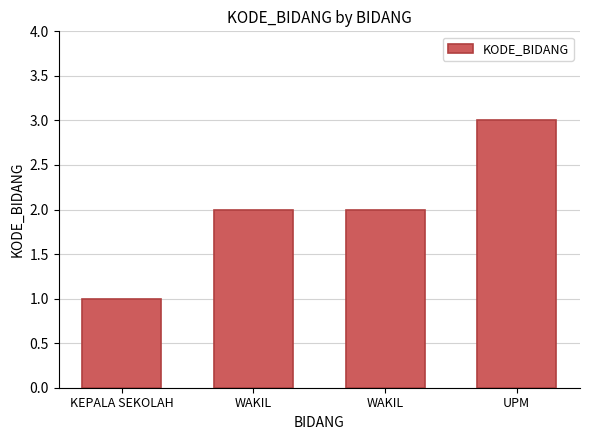

Which category has the lowest value across all series?

KEPALA SEKOLAH